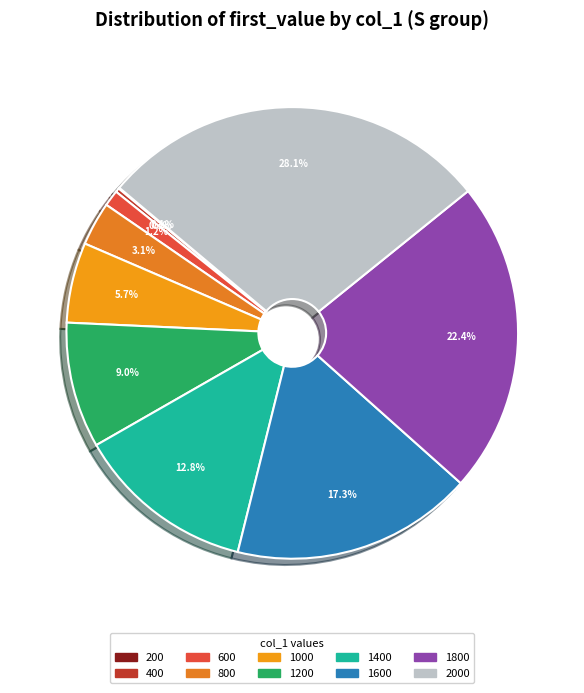

Approximately how many times larger is the value at 1000 compared to 1600?

0.3